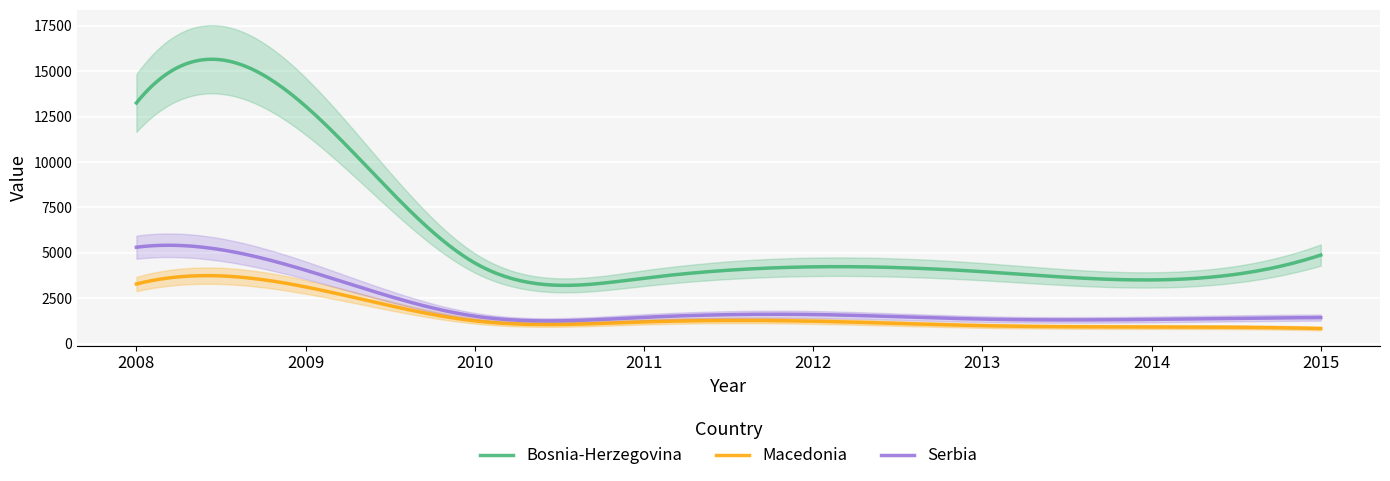

What is the greatest value displayed?

13252